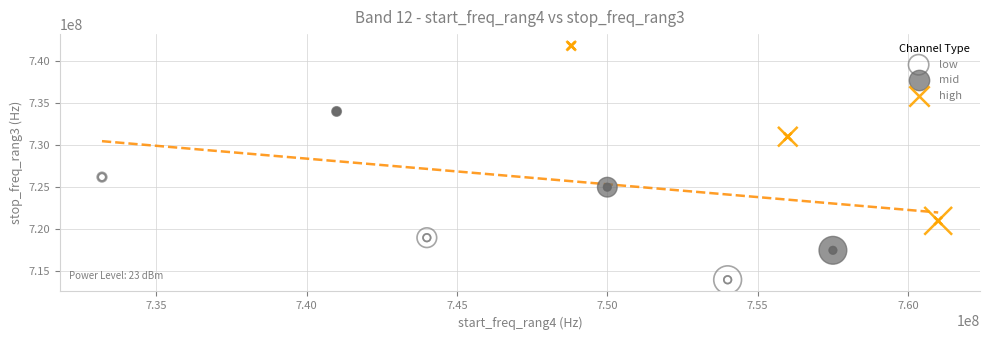

Which series contains the highest Y value?

high